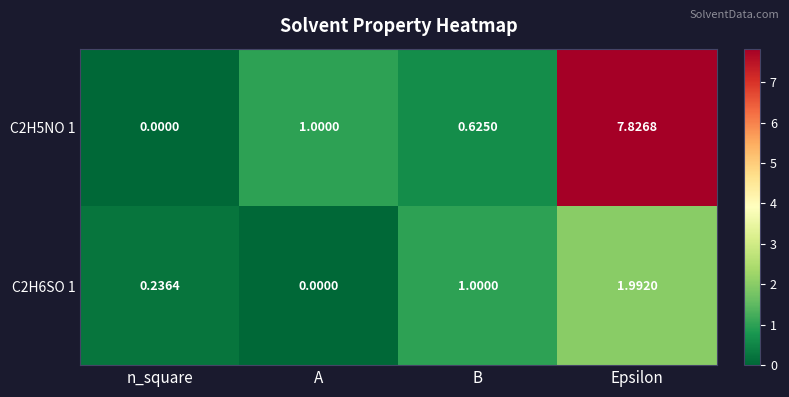

Which category has the highest value in the C2H5NO 1 series?

Epsilon